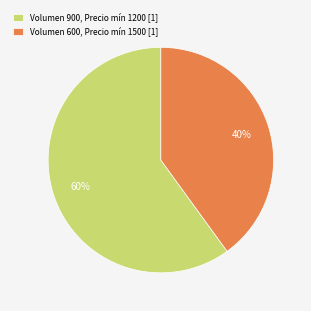

Between Volumen 600, Precio mín 1500 [1] and Volumen 900, Precio mín 1200 [1], which is larger?

Volumen 900, Precio mín 1200 [1]